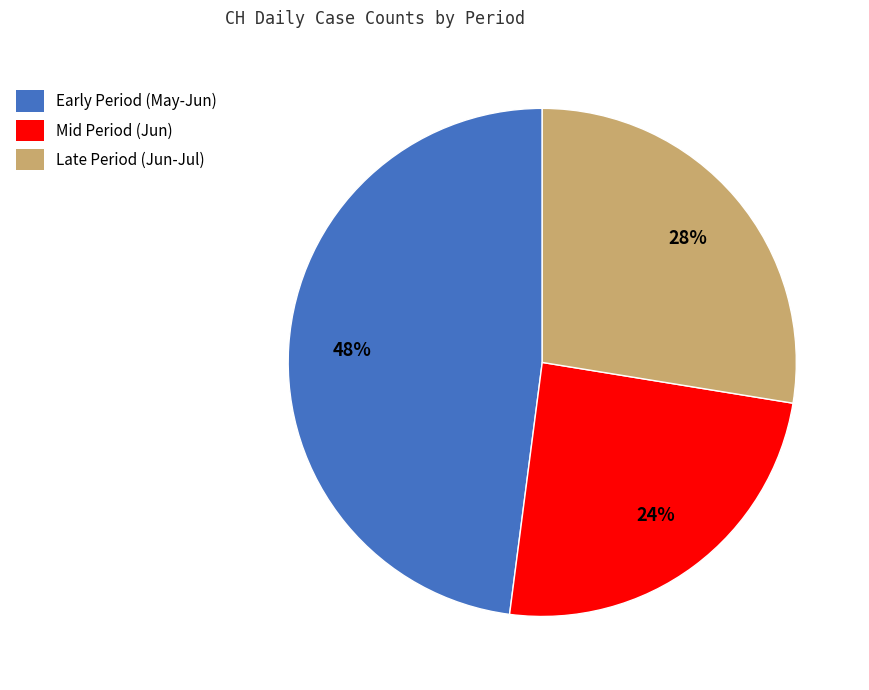

Does any single category account for the majority?

No